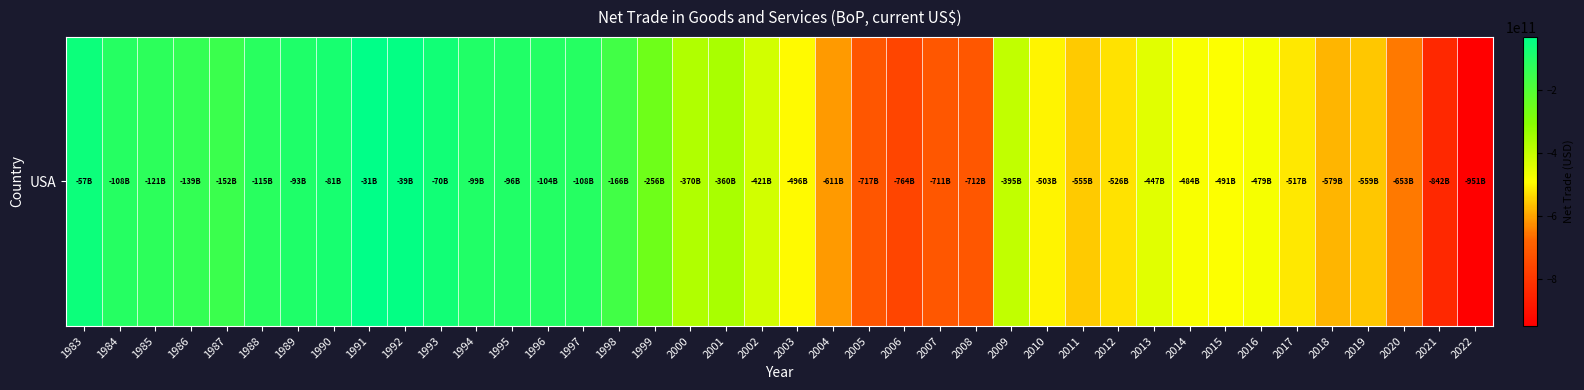

What is the difference between the maximum and minimum values?

920007000000